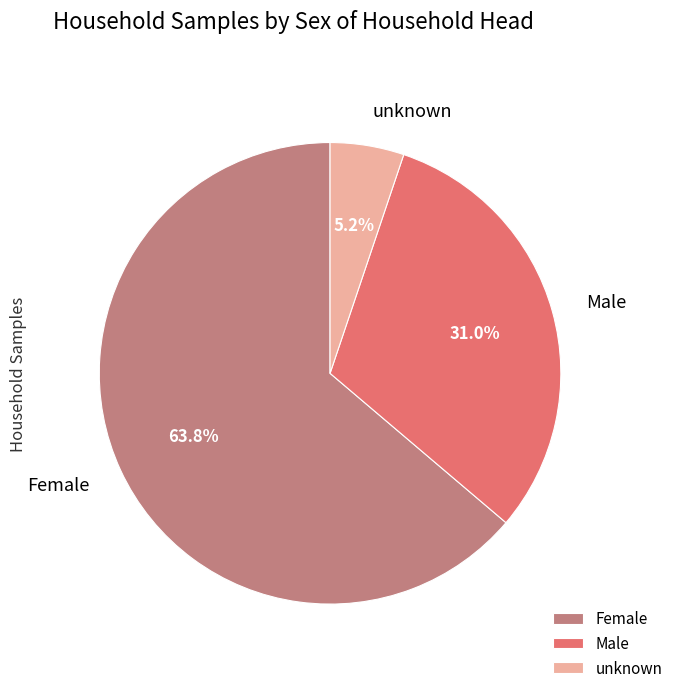

Which category has the biggest portion of the pie?

Female